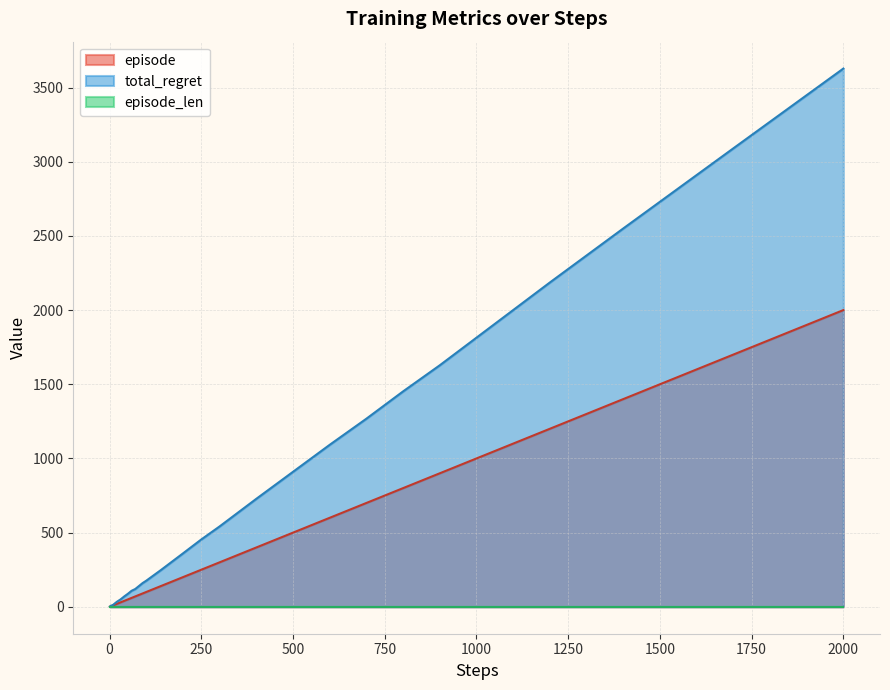

Which category has the highest value across all series?

2000